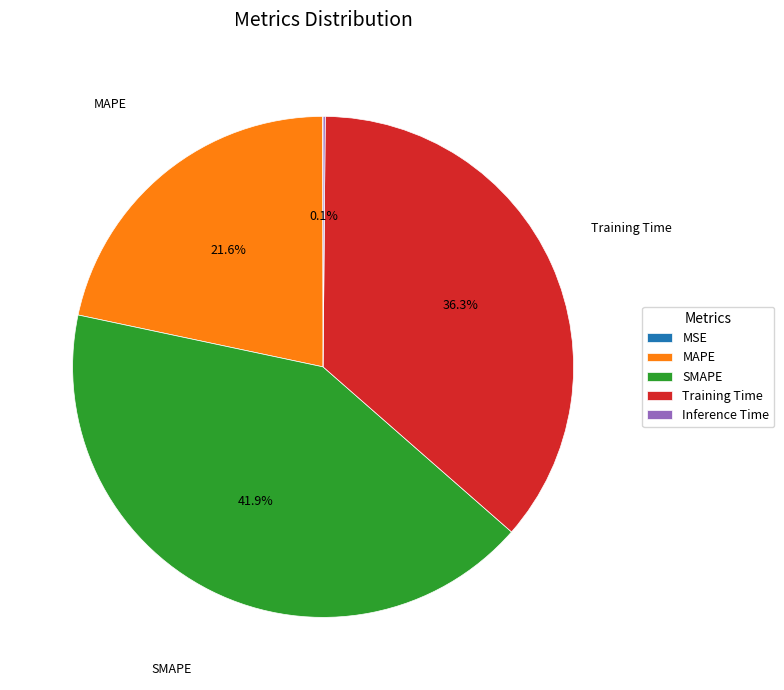

Which slice is the largest?

SMAPE